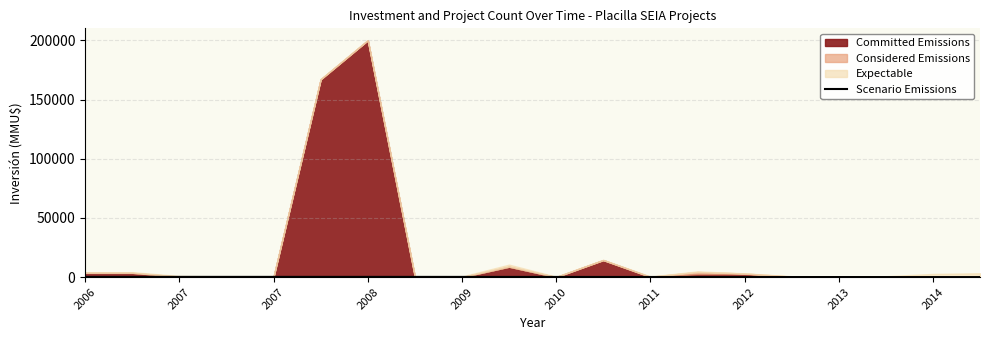

Where does the data first go above 185?

2006